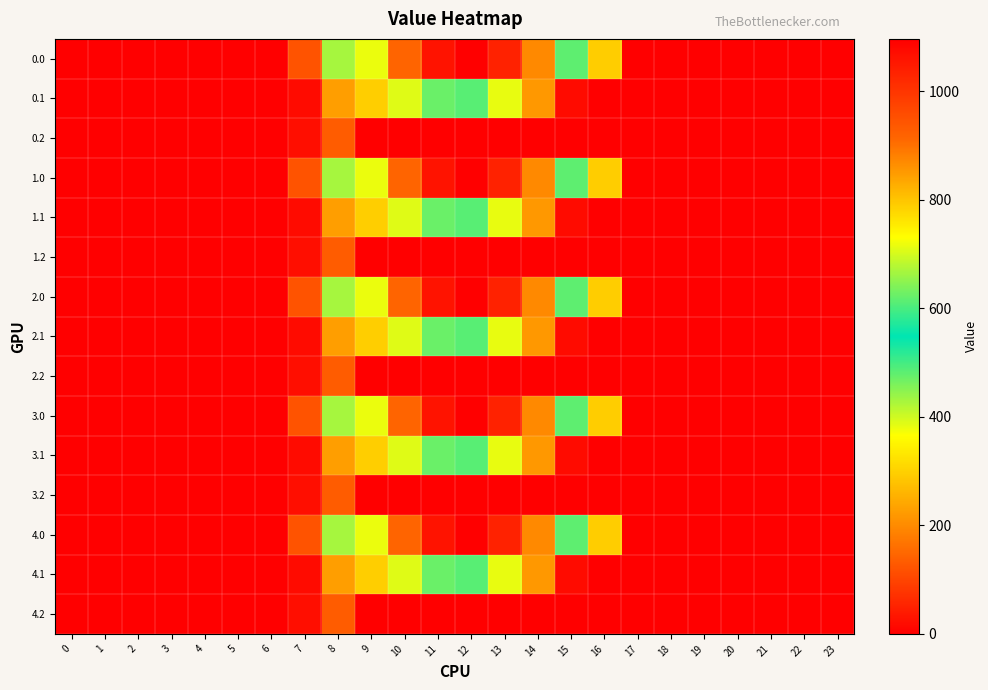

Reading left to right, what are all the values shown in this chart?

0.0: 0=0.0	1=0.0	2=0.0	3=0.0	4=0.0	5=0.0	6=0.0	7=120.6	8=430.3	9=716.9	10=916.2	11=1060.3	12=1096.7	13=1032.9	14=870.6	15=615.9	16=294.5	17=0.0	18=0.0	19=0.0	20=0.0	21=0.0	22=0.0	23=0.0
0.1: 0=0.0	1=0.0	2=0.0	3=0.0	4=0.0	5=0.0	6=0.0	7=17.7	8=227.5	9=295.9	10=388.1	11=471.7	12=485.4	13=382.7	14=219.2	15=17.3	16=0.0	17=0.0	18=0.0	19=0.0	20=0.0	21=0.0	22=0.0	23=0.0
0.2: 0=0.0	1=0.0	2=0.0	3=0.0	4=0.0	5=0.0	6=0.0	7=22.3	8=134.2	9=0.0	10=0.0	11=0.0	12=0.0	13=0.0	14=0.0	15=0.0	16=0.0	17=0.0	18=0.0	19=0.0	20=0.0	21=0.0	22=0.0	23=0.0
1.0: 0=0.0	1=0.0	2=0.0	3=0.0	4=0.0	5=0.0	6=0.0	7=120.6	8=430.3	9=716.9	10=916.2	11=1060.3	12=1096.7	13=1032.9	14=870.6	15=615.9	16=294.5	17=0.0	18=0.0	19=0.0	20=0.0	21=0.0	22=0.0	23=0.0
1.1: 0=0.0	1=0.0	2=0.0	3=0.0	4=0.0	5=0.0	6=0.0	7=17.7	8=227.5	9=295.9	10=388.1	11=471.7	12=485.4	13=382.7	14=219.2	15=17.3	16=0.0	17=0.0	18=0.0	19=0.0	20=0.0	21=0.0	22=0.0	23=0.0
1.2: 0=0.0	1=0.0	2=0.0	3=0.0	4=0.0	5=0.0	6=0.0	7=22.3	8=134.2	9=0.0	10=0.0	11=0.0	12=0.0	13=0.0	14=0.0	15=0.0	16=0.0	17=0.0	18=0.0	19=0.0	20=0.0	21=0.0	22=0.0	23=0.0
2.0: 0=0.0	1=0.0	2=0.0	3=0.0	4=0.0	5=0.0	6=0.0	7=120.6	8=430.3	9=716.9	10=916.2	11=1060.3	12=1096.7	13=1032.9	14=870.6	15=615.9	16=294.5	17=0.0	18=0.0	19=0.0	20=0.0	21=0.0	22=0.0	23=0.0
2.1: 0=0.0	1=0.0	2=0.0	3=0.0	4=0.0	5=0.0	6=0.0	7=17.7	8=227.5	9=295.9	10=388.1	11=471.7	12=485.4	13=382.7	14=219.2	15=17.3	16=0.0	17=0.0	18=0.0	19=0.0	20=0.0	21=0.0	22=0.0	23=0.0
2.2: 0=0.0	1=0.0	2=0.0	3=0.0	4=0.0	5=0.0	6=0.0	7=22.3	8=134.2	9=0.0	10=0.0	11=0.0	12=0.0	13=0.0	14=0.0	15=0.0	16=0.0	17=0.0	18=0.0	19=0.0	20=0.0	21=0.0	22=0.0	23=0.0
3.0: 0=0.0	1=0.0	2=0.0	3=0.0	4=0.0	5=0.0	6=0.0	7=120.6	8=430.3	9=716.9	10=916.2	11=1060.3	12=1096.7	13=1032.9	14=870.6	15=615.9	16=294.5	17=0.0	18=0.0	19=0.0	20=0.0	21=0.0	22=0.0	23=0.0
3.1: 0=0.0	1=0.0	2=0.0	3=0.0	4=0.0	5=0.0	6=0.0	7=17.7	8=227.5	9=295.9	10=388.1	11=471.7	12=485.4	13=382.7	14=219.2	15=17.3	16=0.0	17=0.0	18=0.0	19=0.0	20=0.0	21=0.0	22=0.0	23=0.0
3.2: 0=0.0	1=0.0	2=0.0	3=0.0	4=0.0	5=0.0	6=0.0	7=22.3	8=134.2	9=0.0	10=0.0	11=0.0	12=0.0	13=0.0	14=0.0	15=0.0	16=0.0	17=0.0	18=0.0	19=0.0	20=0.0	21=0.0	22=0.0	23=0.0
4.0: 0=0.0	1=0.0	2=0.0	3=0.0	4=0.0	5=0.0	6=0.0	7=120.6	8=430.3	9=716.9	10=916.2	11=1060.3	12=1096.7	13=1032.9	14=870.6	15=615.9	16=294.5	17=0.0	18=0.0	19=0.0	20=0.0	21=0.0	22=0.0	23=0.0
4.1: 0=0.0	1=0.0	2=0.0	3=0.0	4=0.0	5=0.0	6=0.0	7=17.7	8=227.5	9=295.9	10=388.1	11=471.7	12=485.4	13=382.7	14=219.2	15=17.3	16=0.0	17=0.0	18=0.0	19=0.0	20=0.0	21=0.0	22=0.0	23=0.0
4.2: 0=0.0	1=0.0	2=0.0	3=0.0	4=0.0	5=0.0	6=0.0	7=22.3	8=134.2	9=0.0	10=0.0	11=0.0	12=0.0	13=0.0	14=0.0	15=0.0	16=0.0	17=0.0	18=0.0	19=0.0	20=0.0	21=0.0	22=0.0	23=0.0